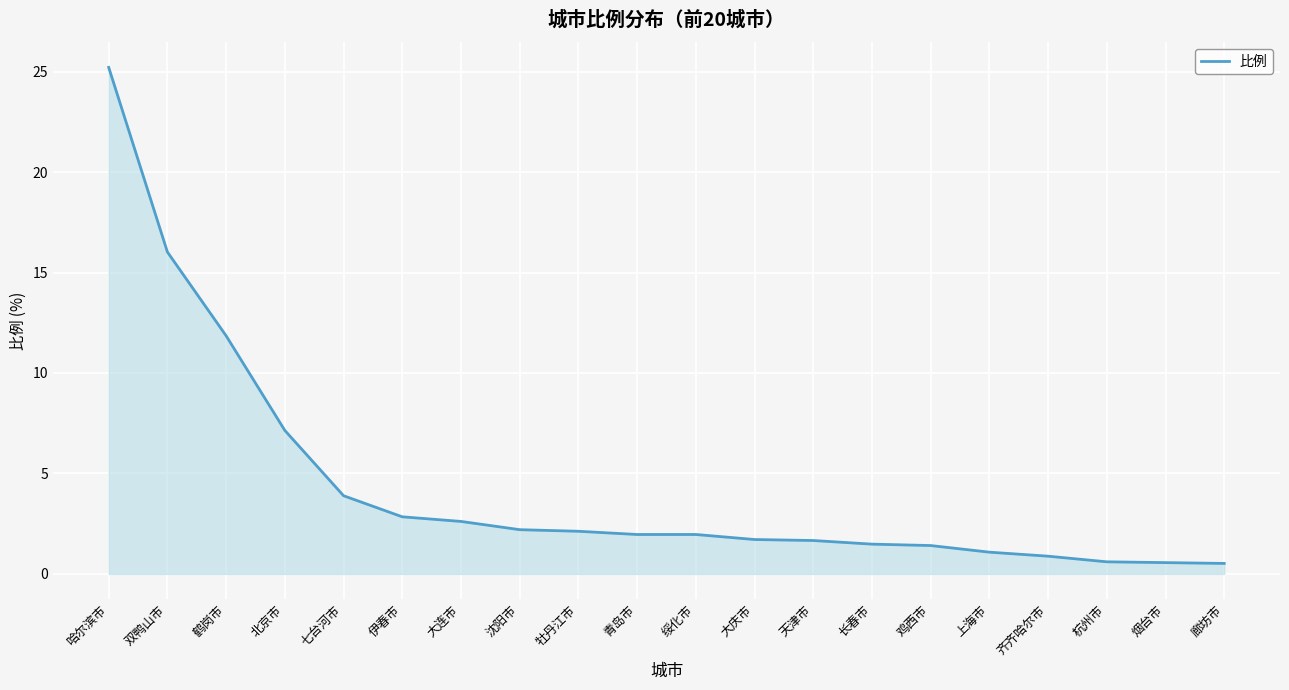

What is the maximum value shown in the chart?

25.2